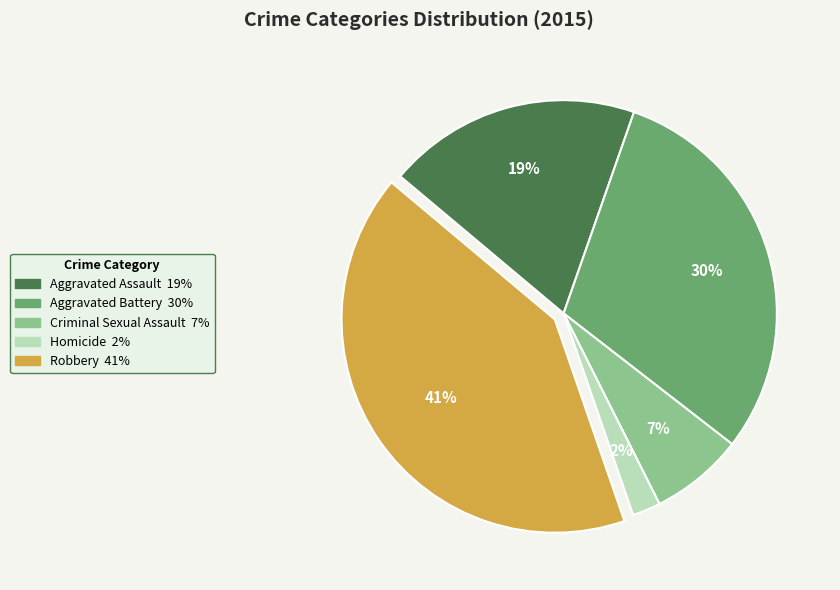

How many segments does this pie chart have?

5